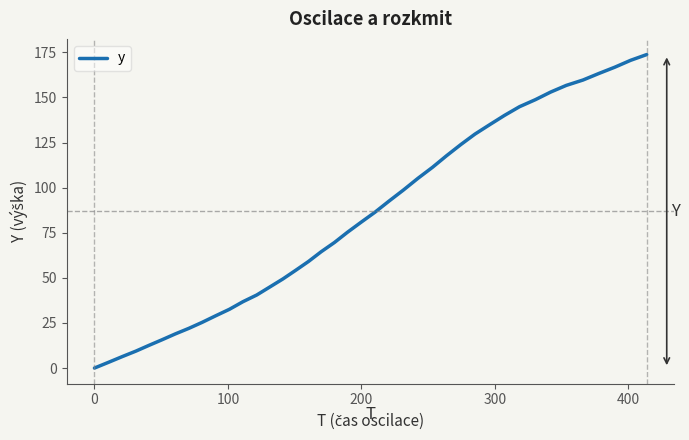

What is the greatest value displayed?

173.8